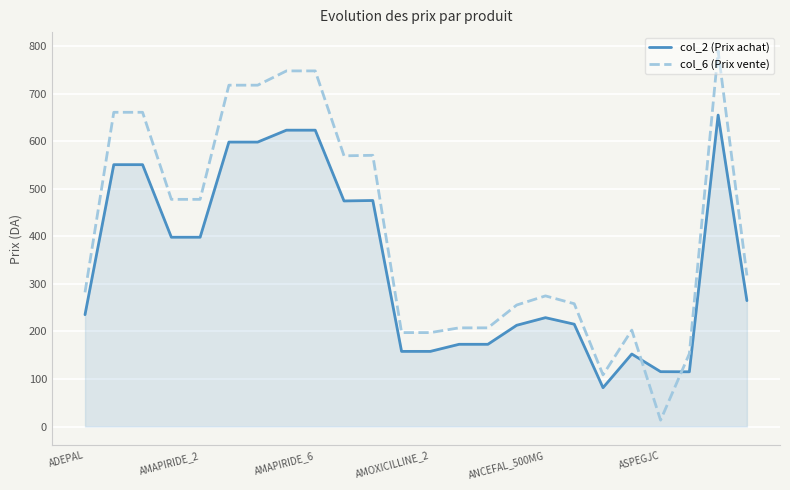

True or false: col_6 (Prix vente) and col_2 (Prix achat) cross at least once.

True